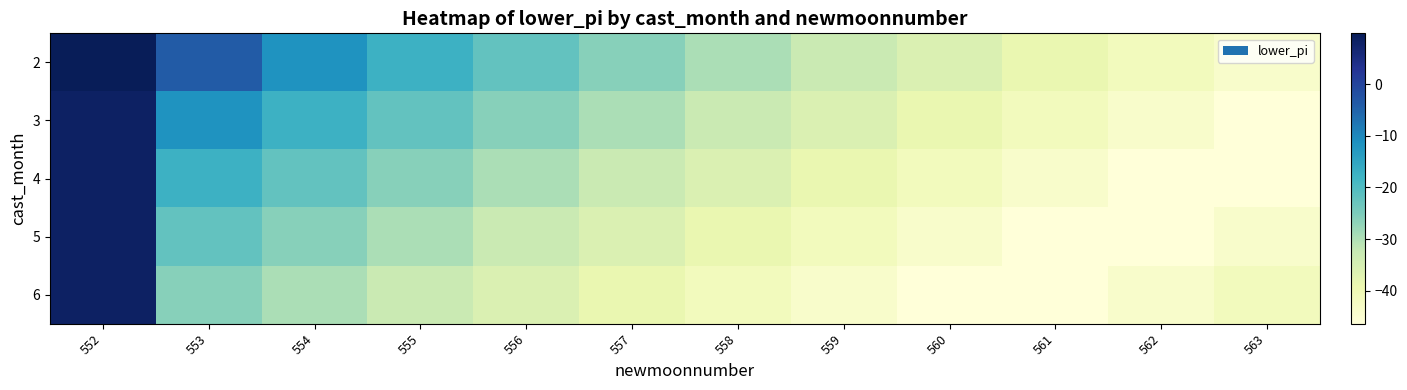

Rank the series by their maximum value, from lowest to highest.

3, 4, 5, 6, 2